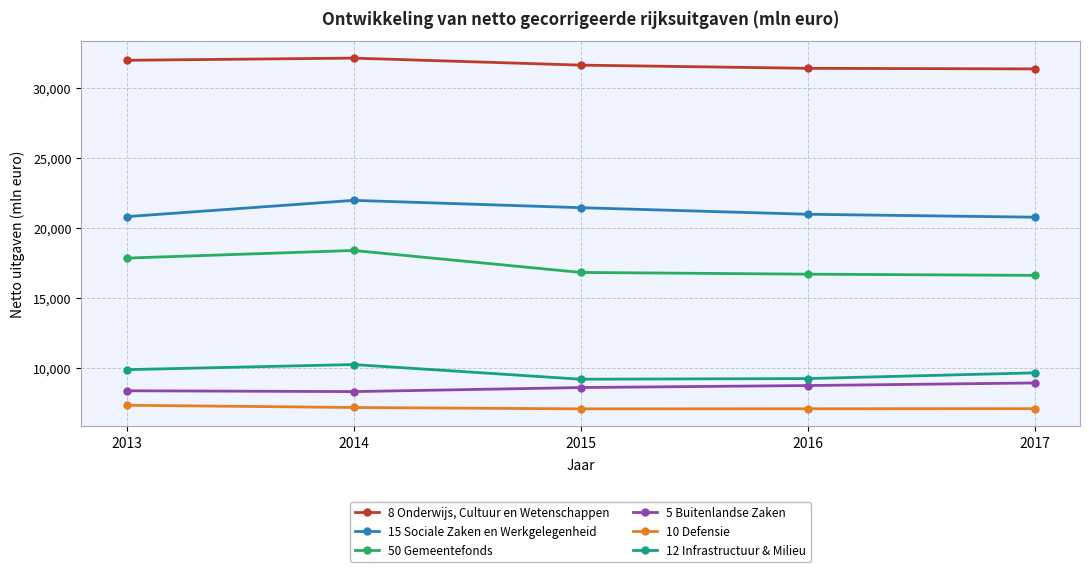

What is the average value of the 50 Gemeentefonds series?

17264